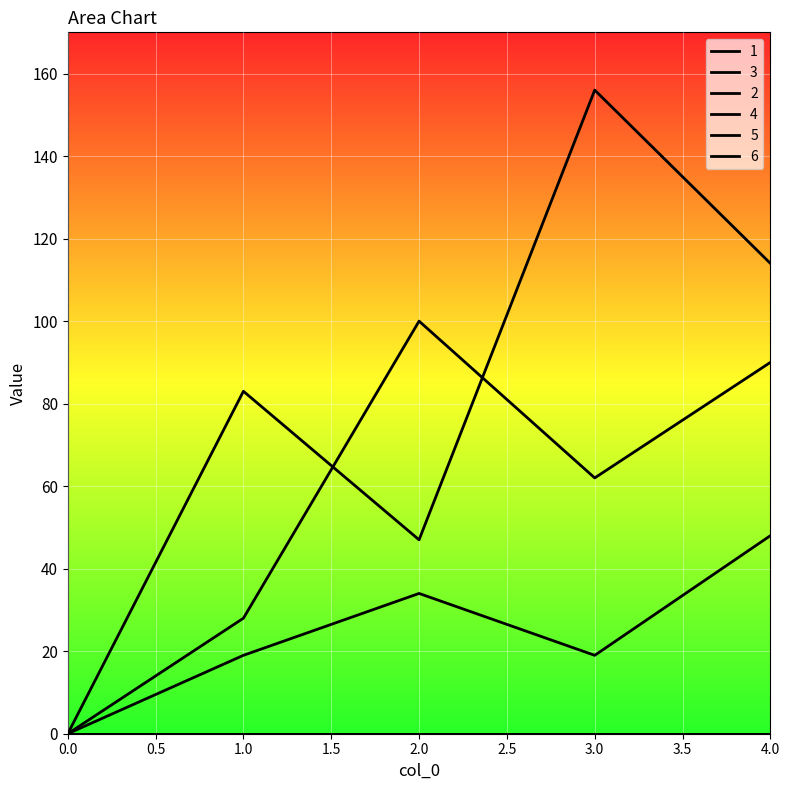

Between 2 and 0, which is larger?

2